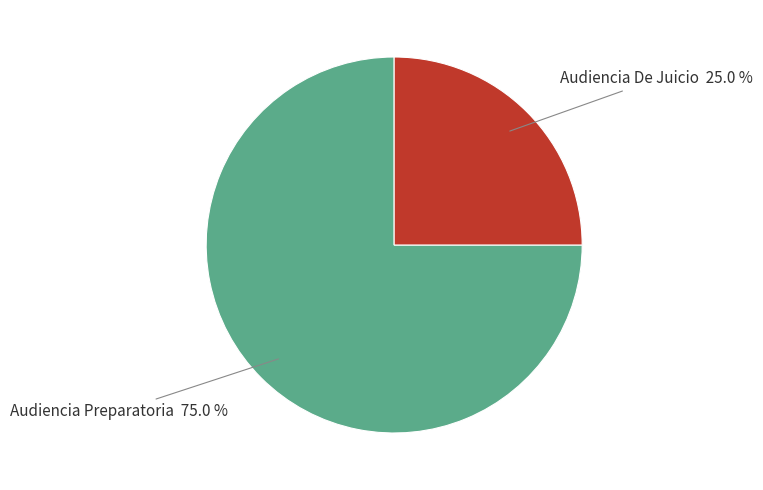

Count the number of slices in the pie.

2